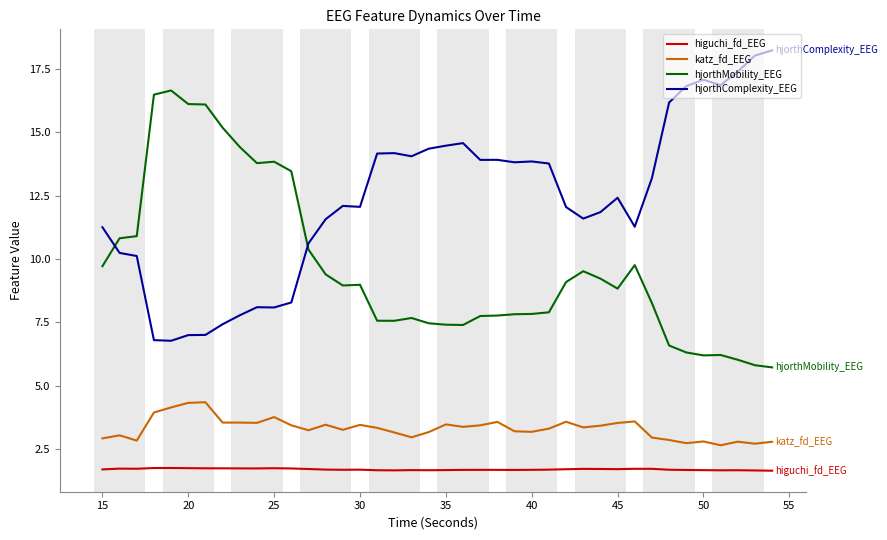

Which series has the largest total across all categories?

hjorthComplexity_EEG